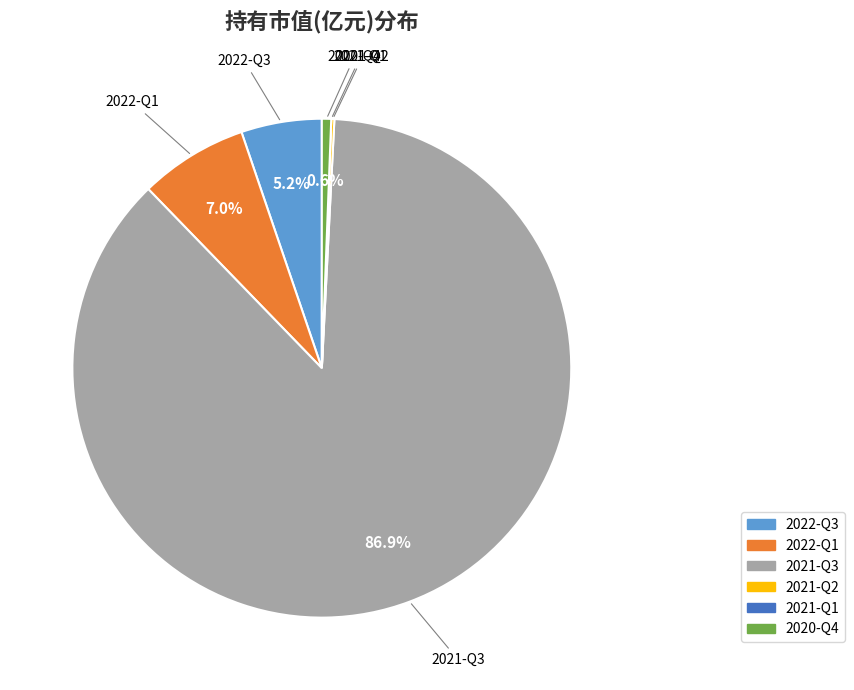

To the nearest percent, what is the difference between the 2020-Q4 and 2022-Q1 slice percentages?

6%